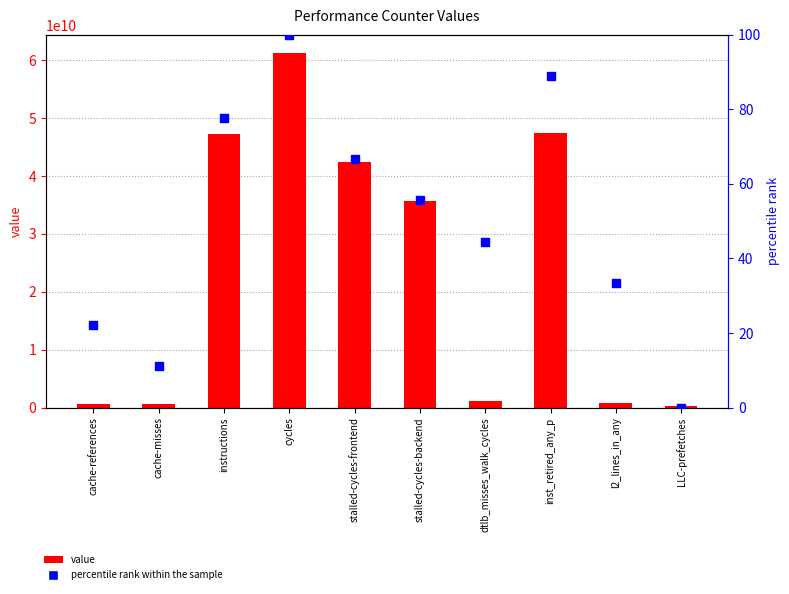

What are all the series names shown in the legend?

value, percentile rank within the sample